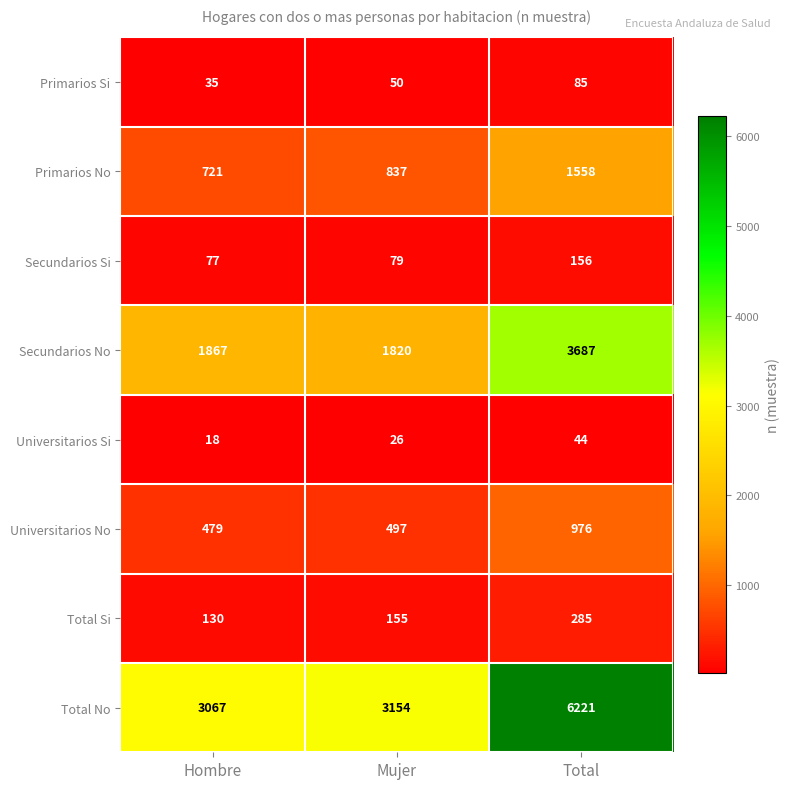

True or false: Total No has a value of 3154 at Mujer.

True